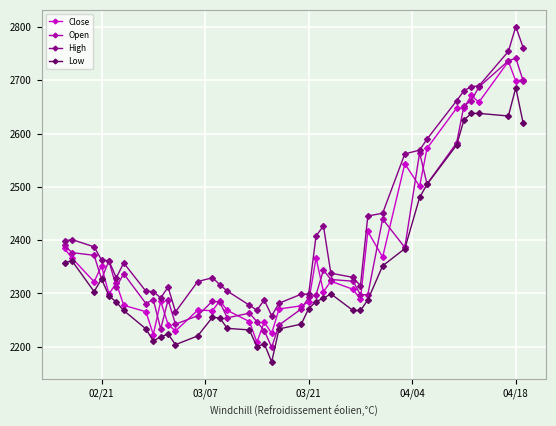

What is the minimum value shown in the chart?

2171.5